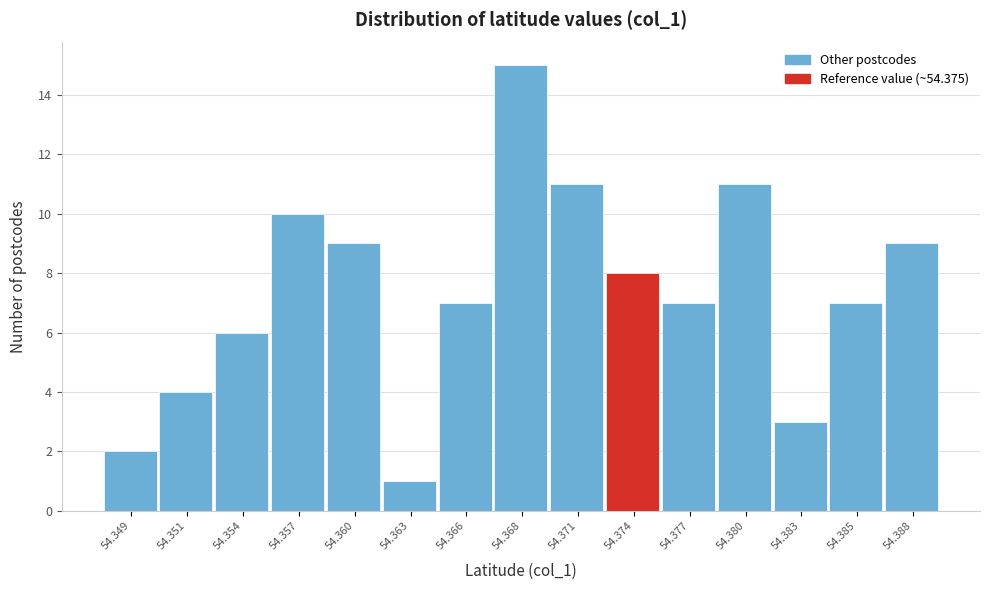

Reading left to right, transcribe all the data shown in this chart.

54.349=2	54.351=4	54.354=6	54.357=10	54.360=9	54.363=1	54.366=7	54.368=15	54.371=11	54.374=8	54.377=7	54.380=11	54.383=3	54.385=7	54.388=9